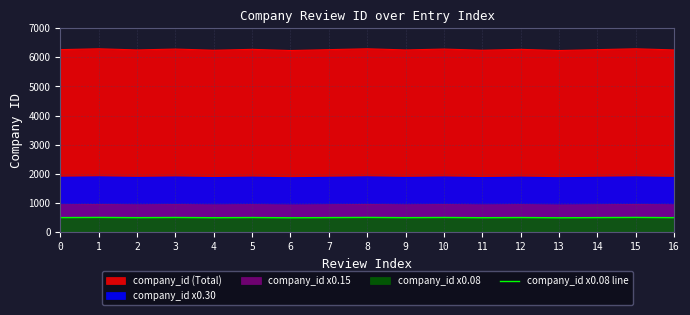

Read the value at 9.

502